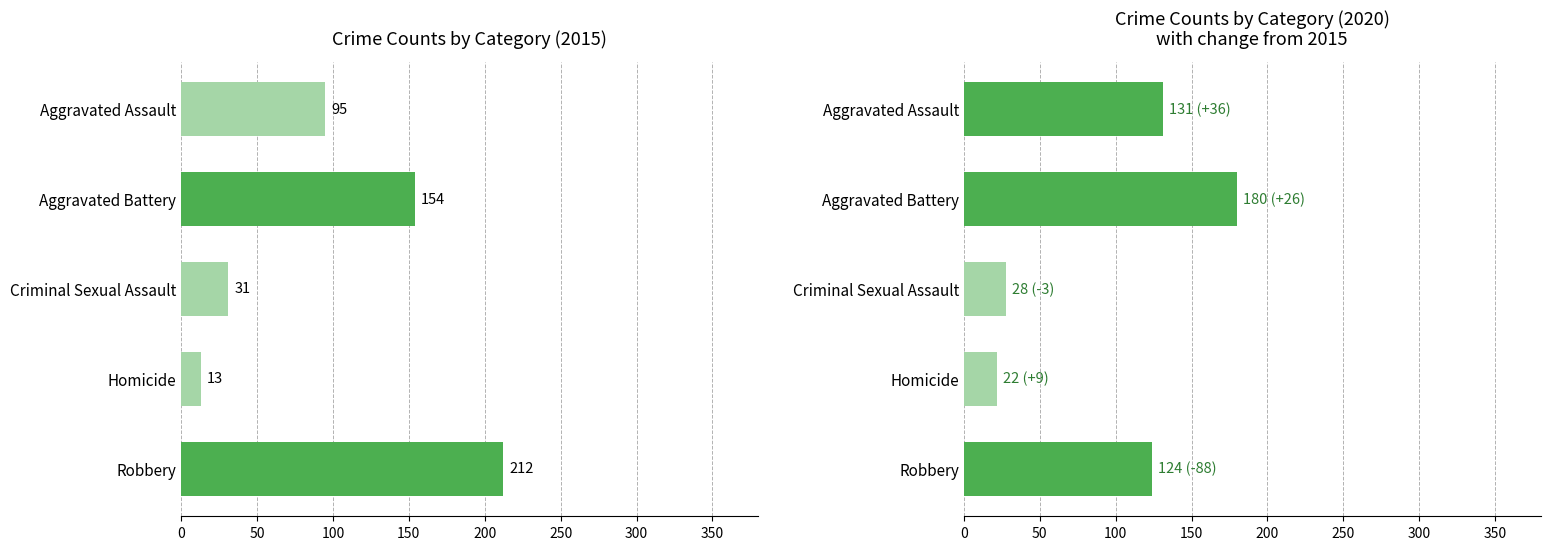

What is the highest value of the 2020 series?

180